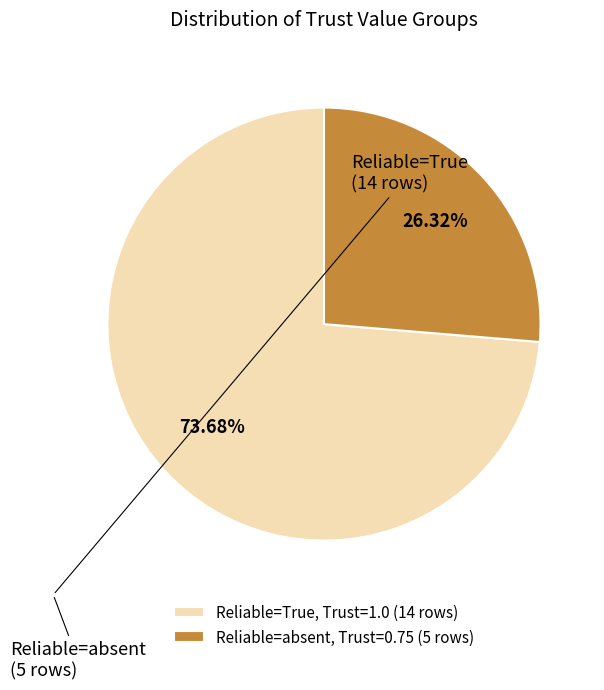

To the nearest percent, what is the difference between the largest and smallest slice percentages?

47%